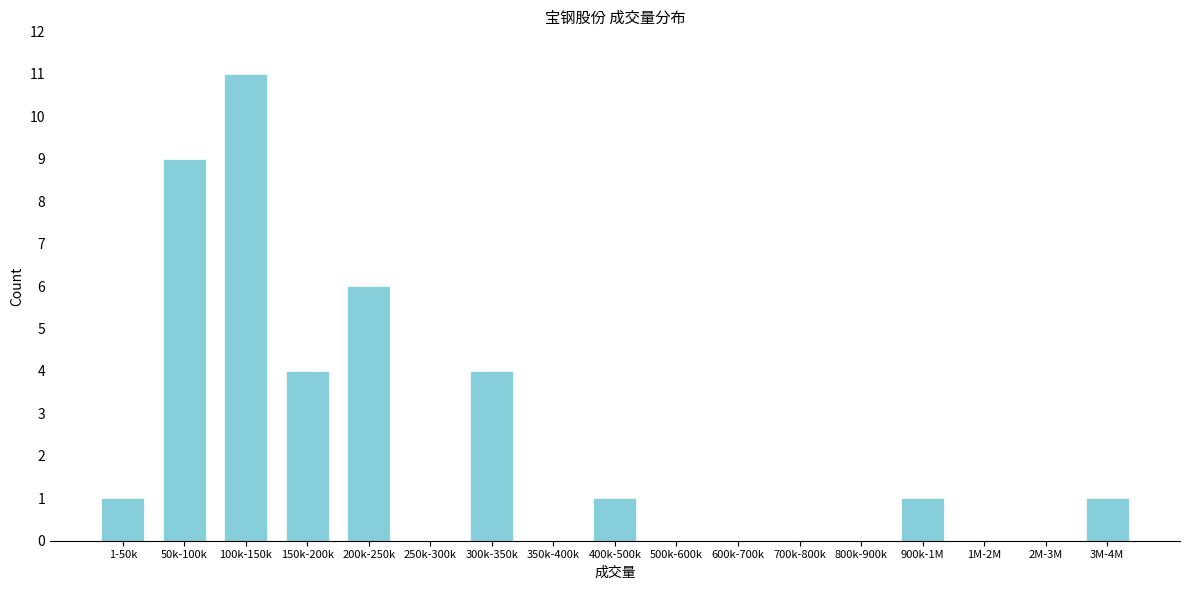

Reading right to left, extract all data points from this chart.

3M-4M=1	2M-3M=0	1M-2M=0	900k-1M=1	800k-900k=0	700k-800k=0	600k-700k=0	500k-600k=0	400k-500k=1	350k-400k=0	300k-350k=4	250k-300k=0	200k-250k=6	150k-200k=4	100k-150k=11	50k-100k=9	1-50k=1